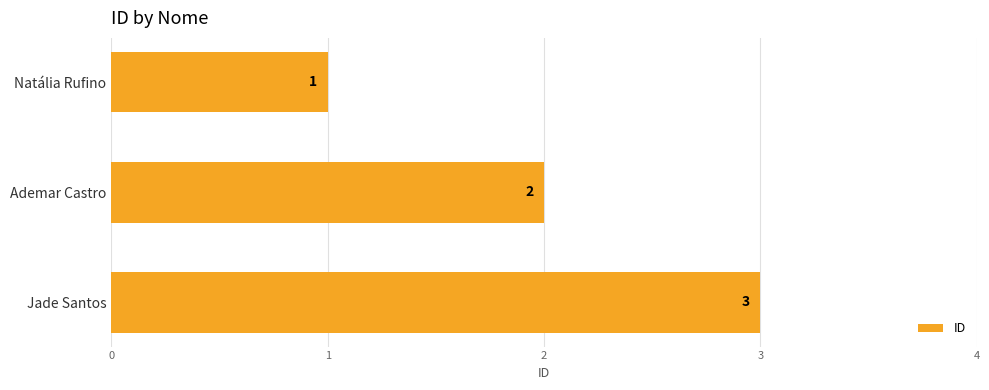

The value at Jade Santos is 1. True or false?

False